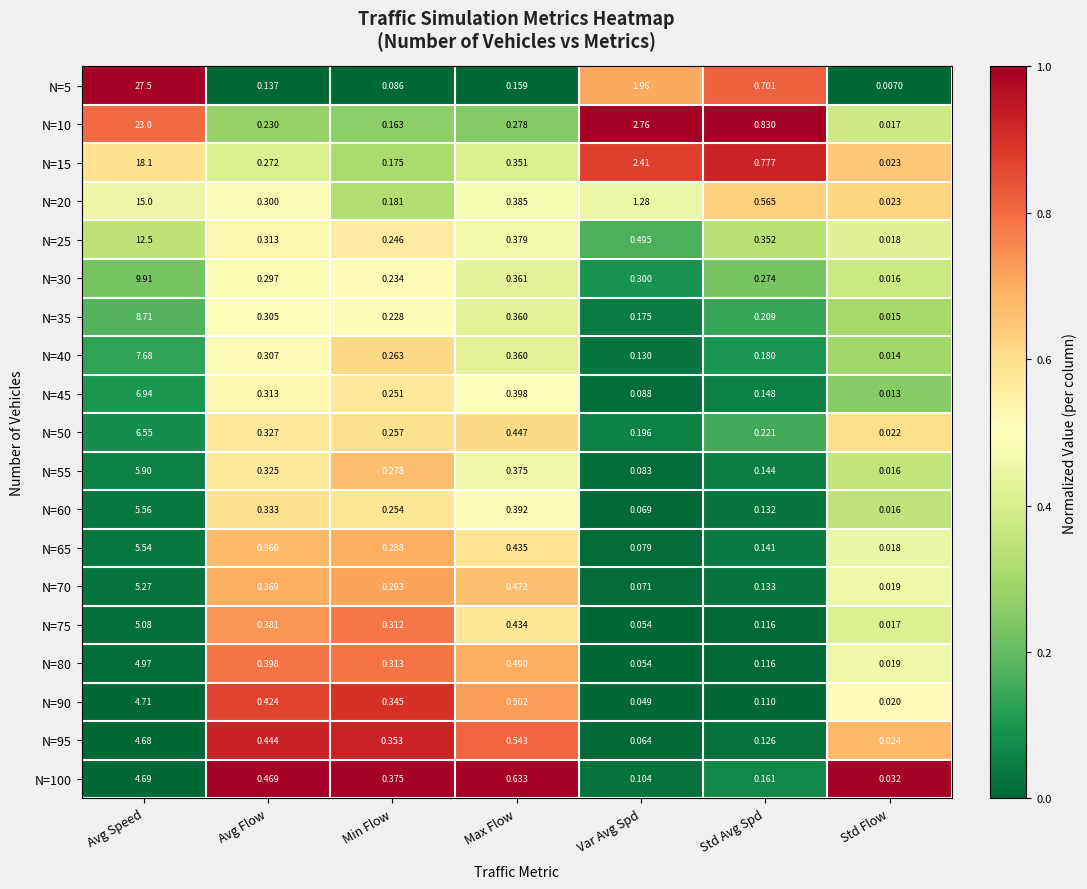

At which label is N=40 closest to 3?

Max Flow